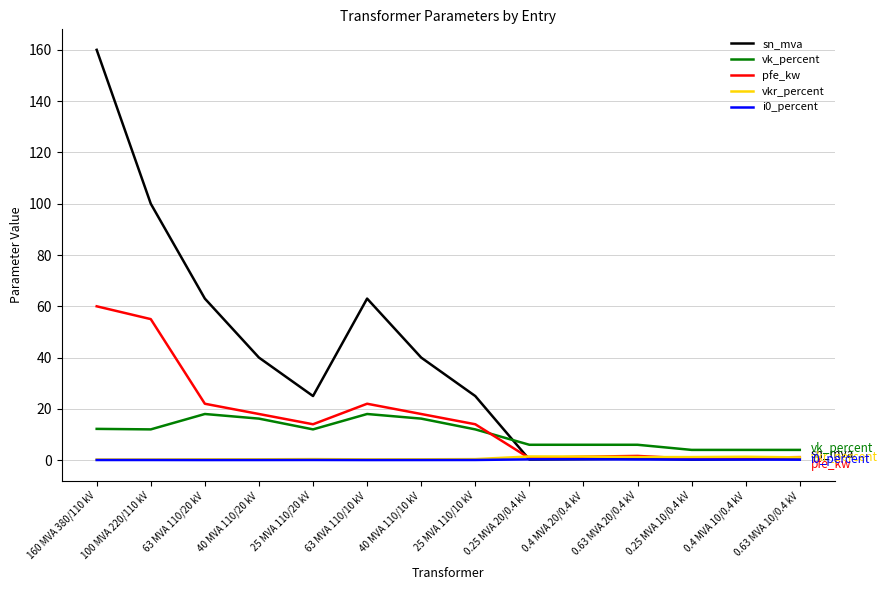

Which series changed the most between 100 MVA 220/110 kV and 63 MVA 110/10 kV?

sn_mva